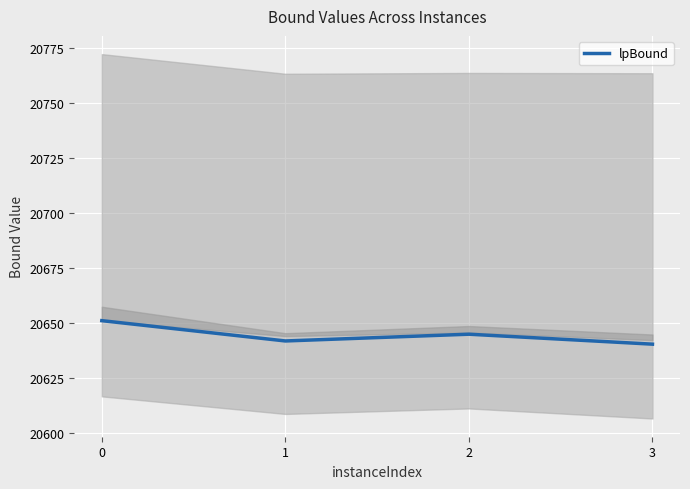

Count the number of data series in this chart.

1